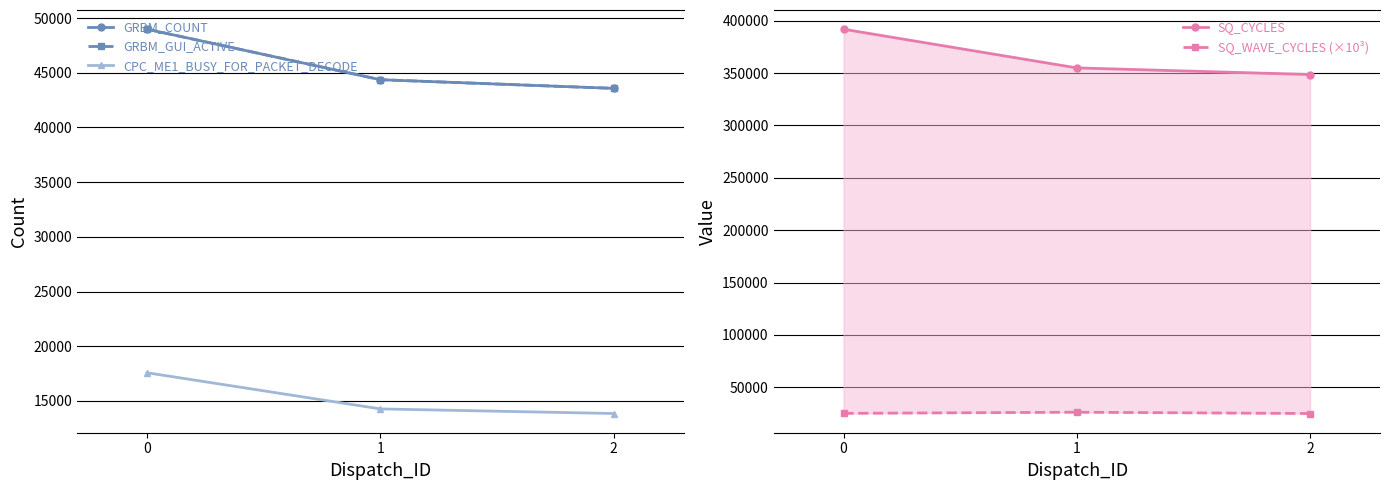

How many GRBM_COUNT values are between 43570 and 48976?

3